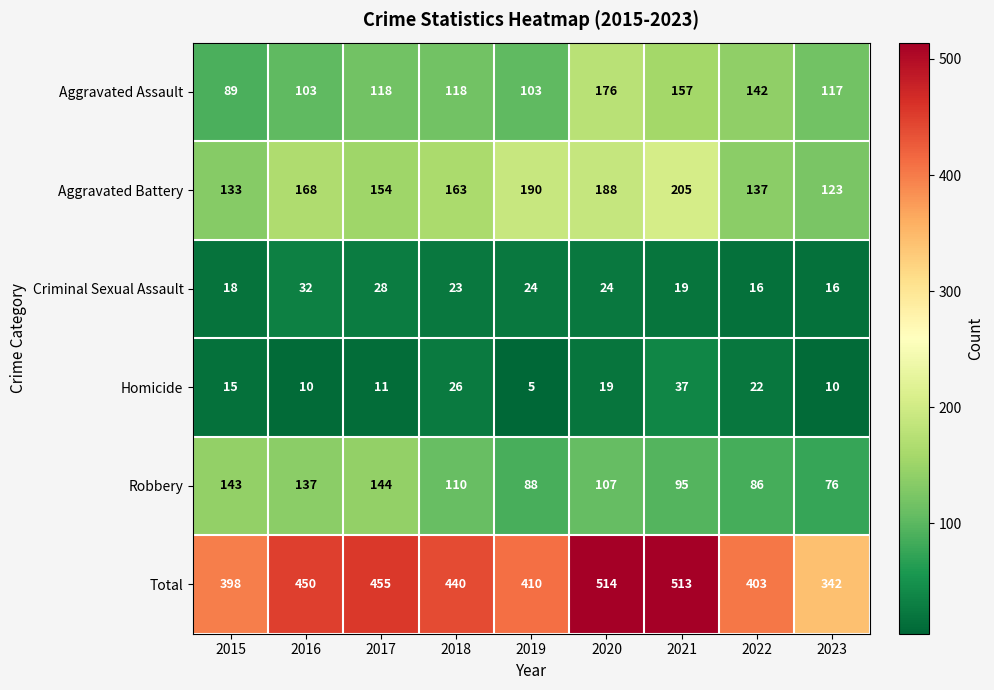

At which label does Aggravated Battery first exceed 163?

2016